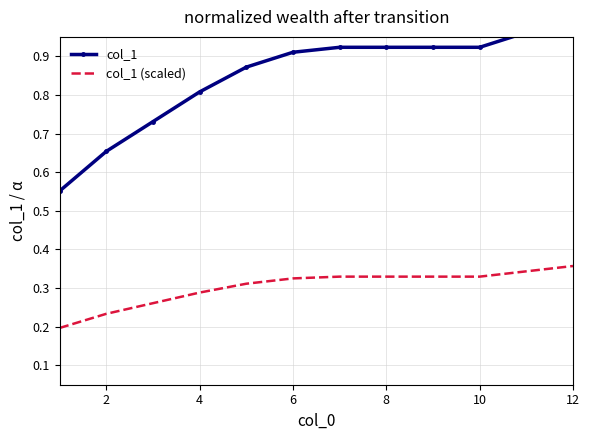

Is it true that col_1 (scaled) equals 0.5 at 6?

False